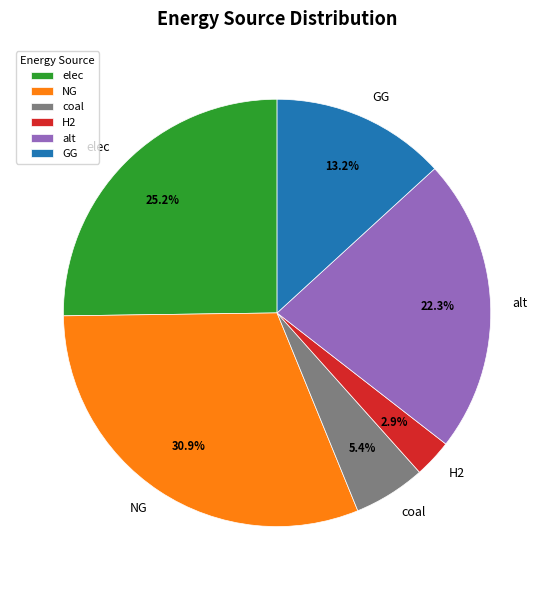

To the nearest percent, what is the combined percentage of H2 and GG?

16%